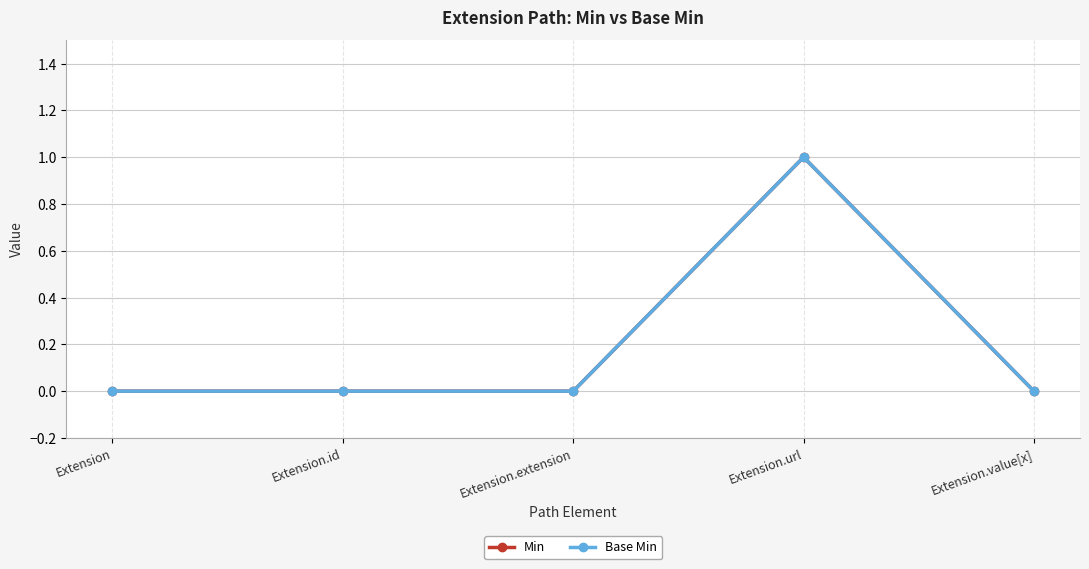

At Extension.url, list the series in order from smallest to largest.

Min, Base Min